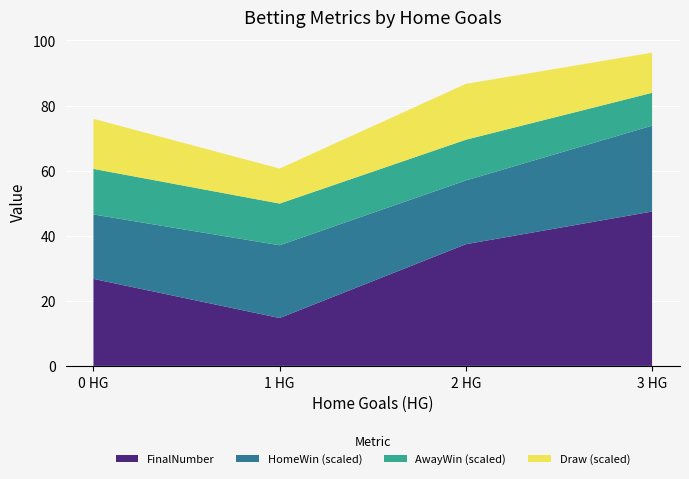

What is the total value across all series at 3 HG?

96.2